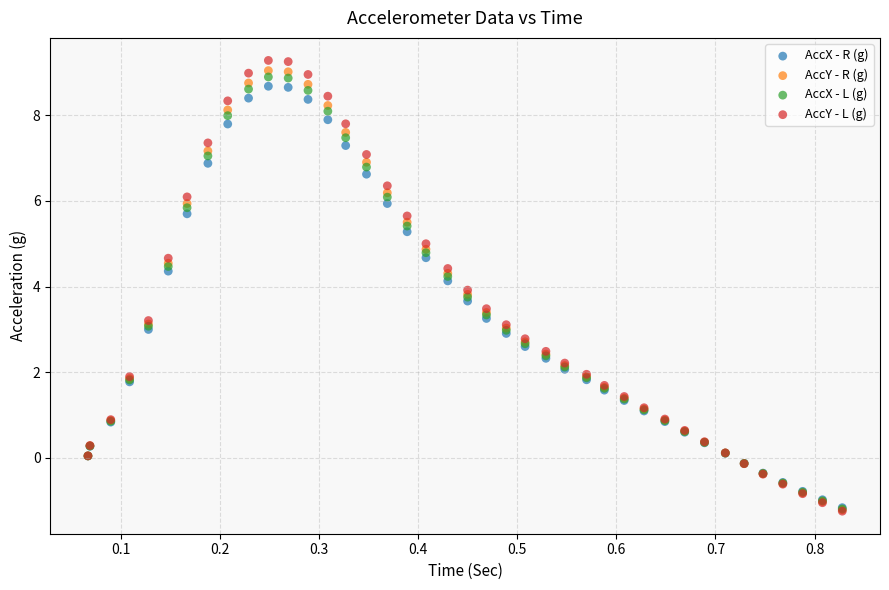

What are all the series names shown in the legend?

AccX - R (g), AccY - R (g), AccX - L (g), AccY - L (g)